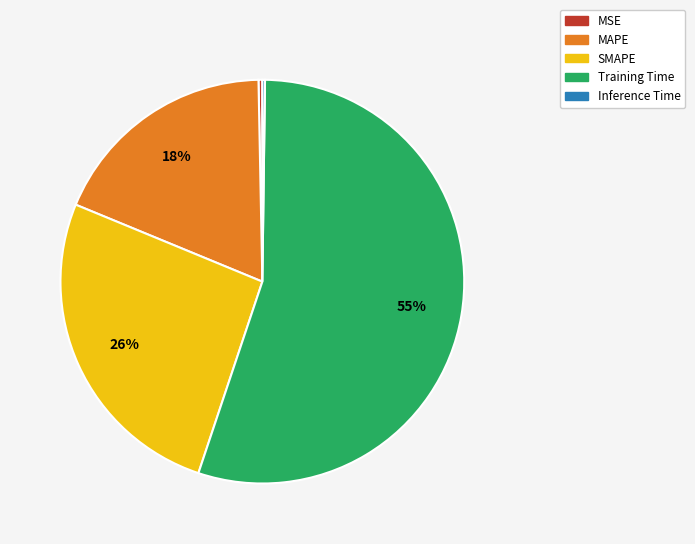

To the nearest percent, what is the difference between the Training Time and SMAPE slice percentages?

29%